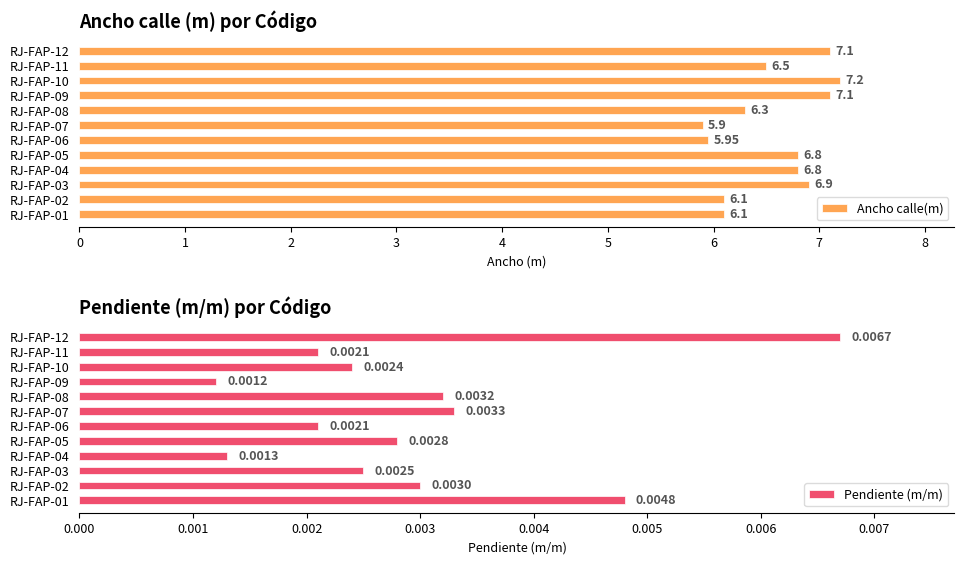

What is the sum of all Ancho calle(m) values?

78.8